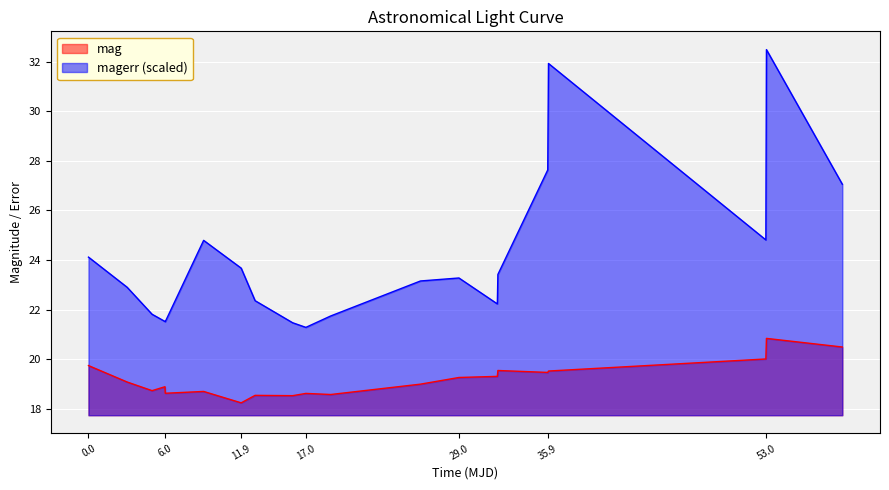

Which series has the largest range (max minus min)?

magerr (scaled)